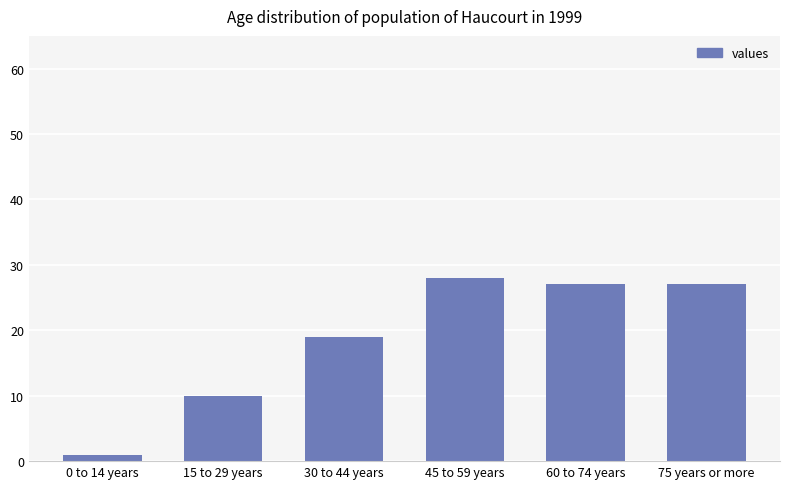

Which category has the lowest value across all series?

0 to 14 years